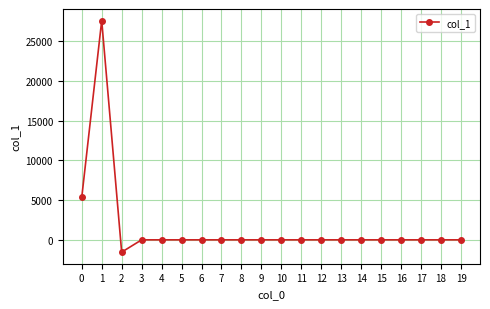

What is the change in value from 1 to 19?

-27624.0